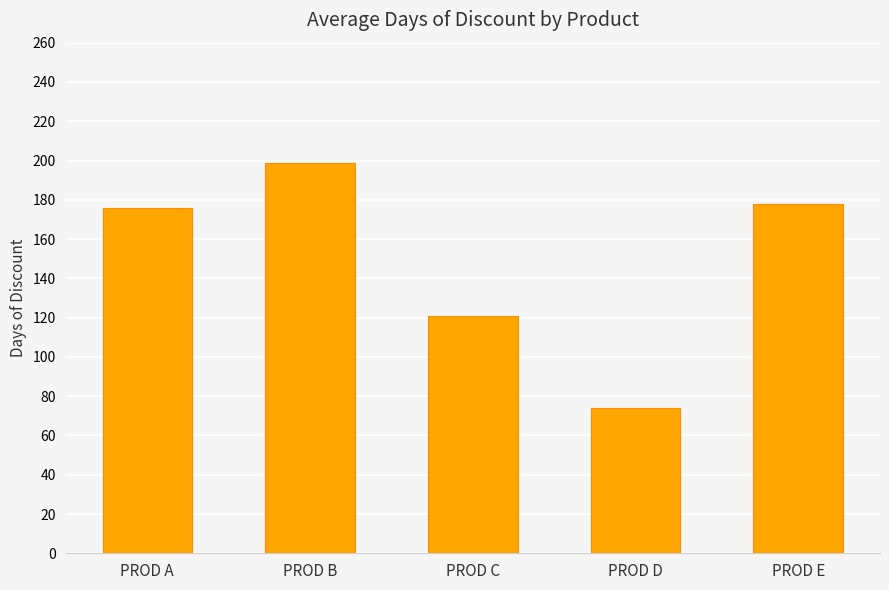

Approximately how many times larger is the value at PROD A compared to PROD E?

1.0